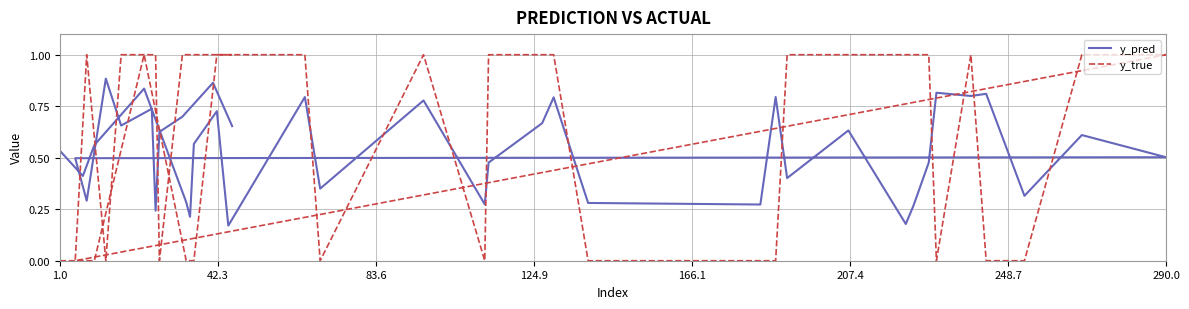

How many y_true values are between 0 and 1?

40